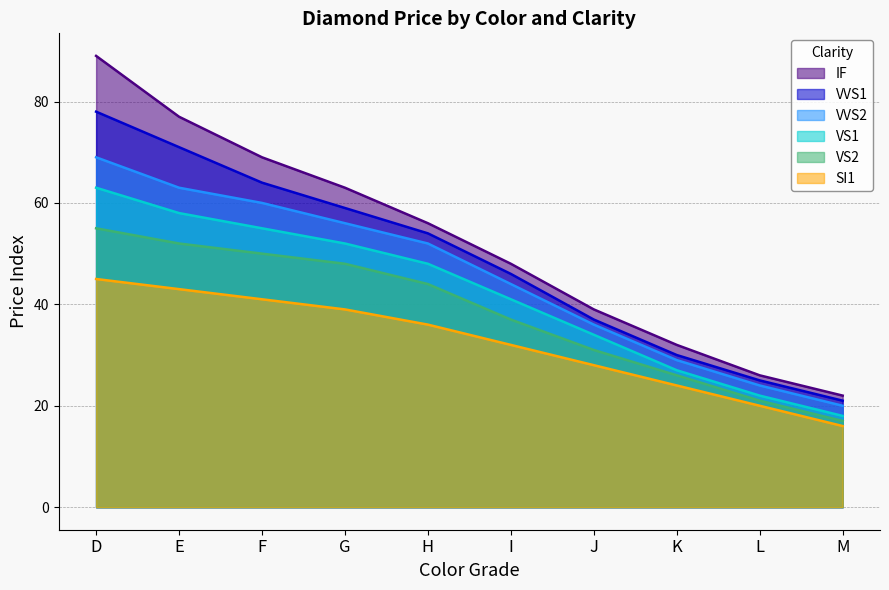

What is the average value of the VS2 series?

38